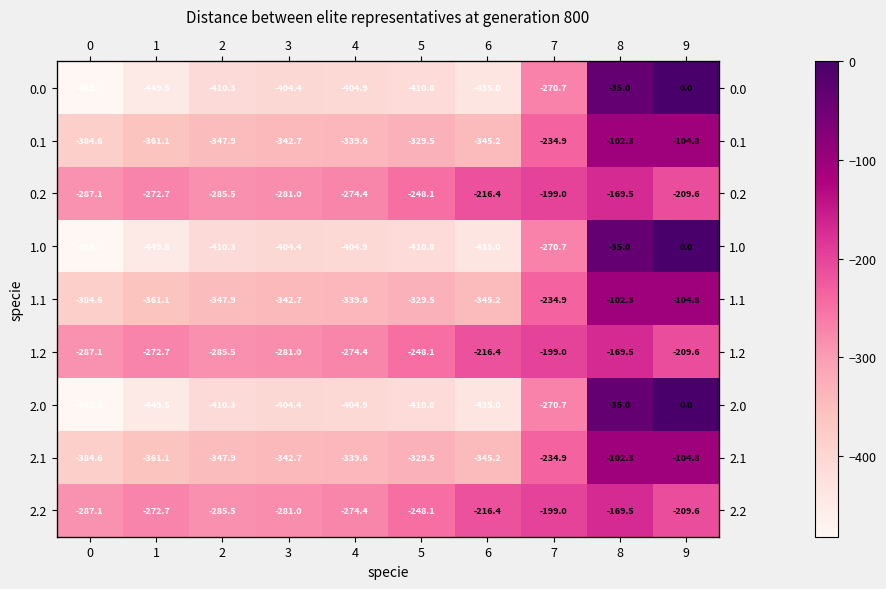

Rank the categories by row_2 value from lowest to highest.

0, 2, 3, 4, 1, 5, 6, 9, 7, 8